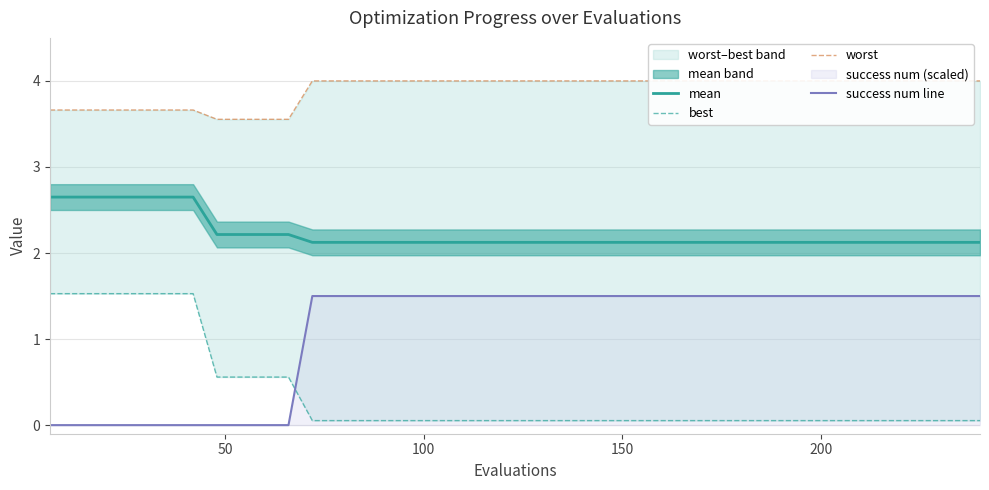

What is the maximum value shown in the chart?

4.0